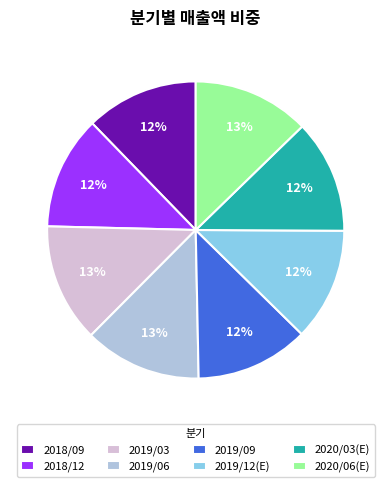

Combined, do 2018/12 and 2019/12(E) account for over 50%?

No